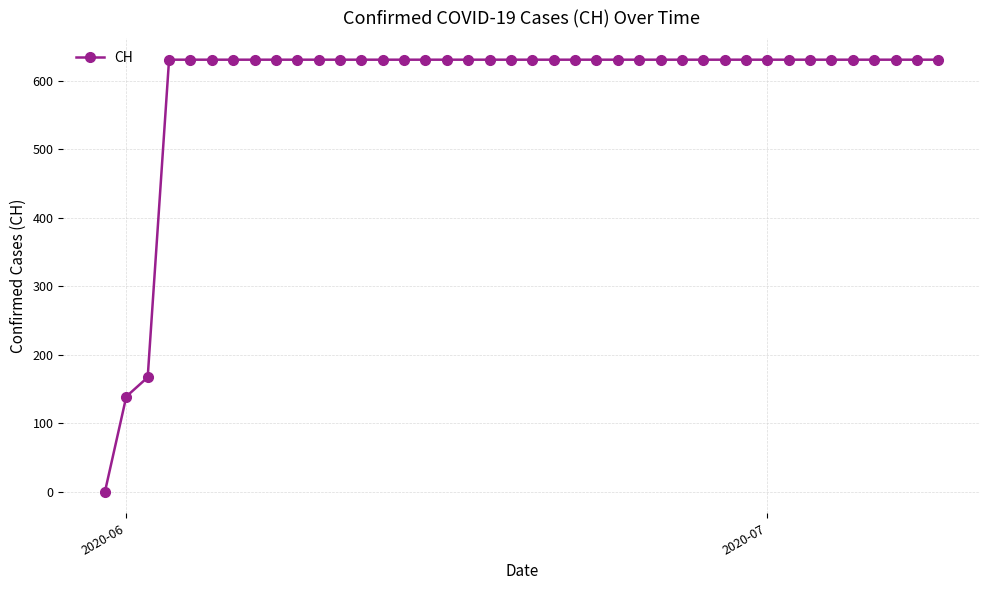

How many lines are shown in the chart?

1